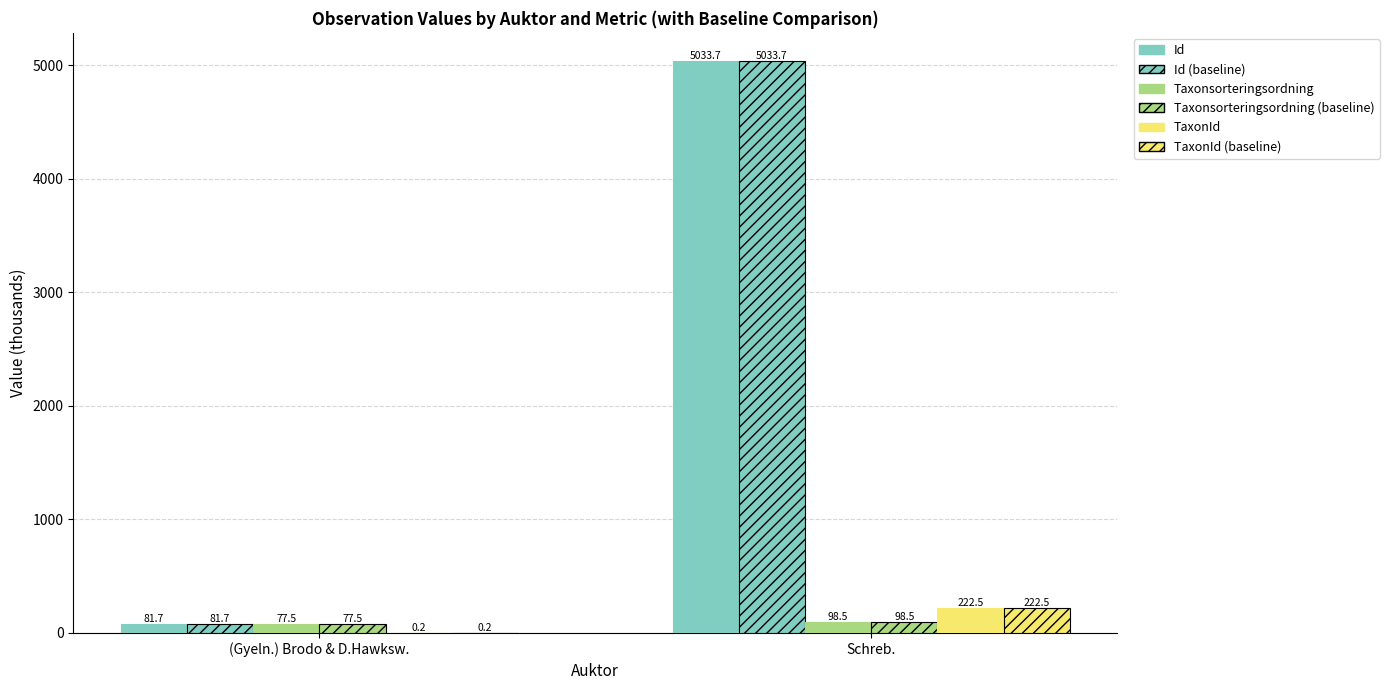

Which series has the largest total across all categories?

Id